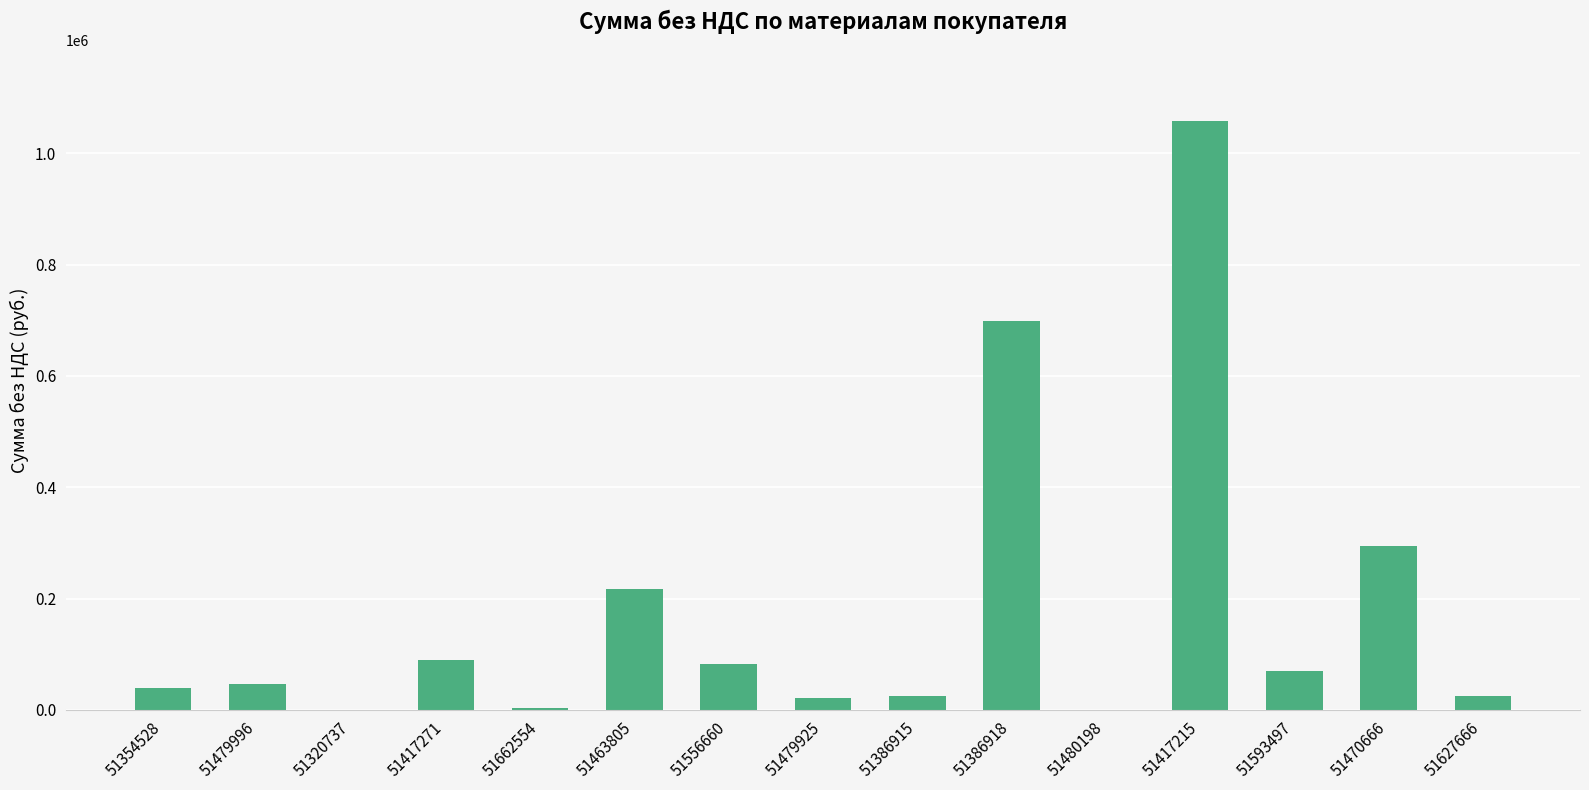

What is the greatest value displayed?

1058070